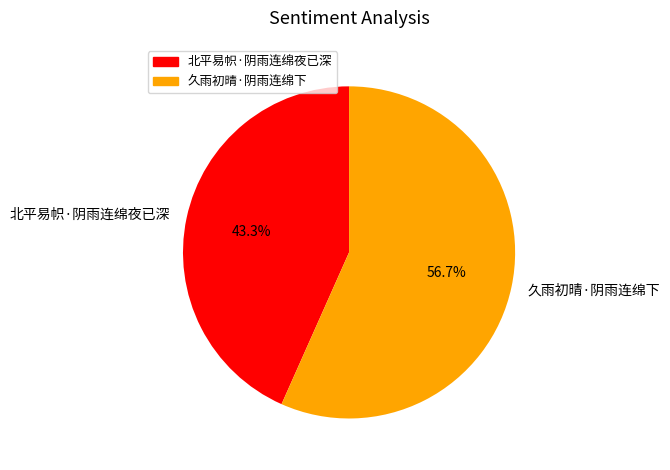

To the nearest percent, what percentage of the pie is 久雨初晴·阴雨连绵下?

57%